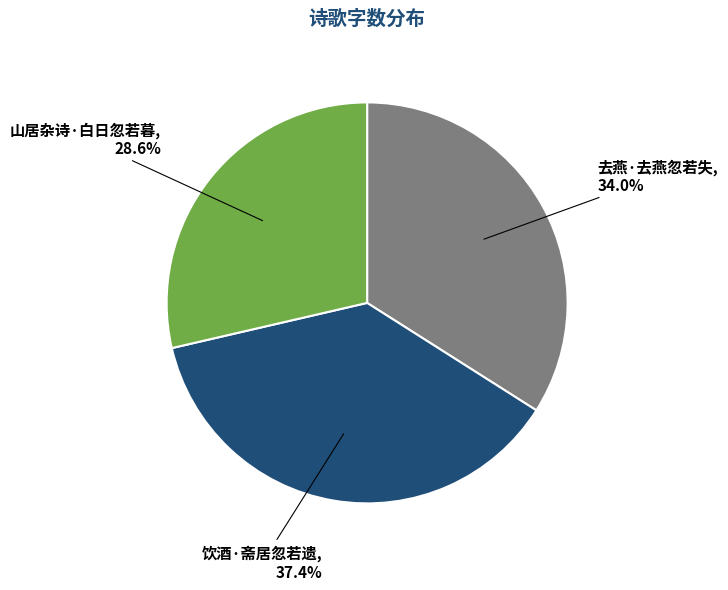

True or false: 山居杂诗·白日忽若暮 accounts for 29% of the total.

True